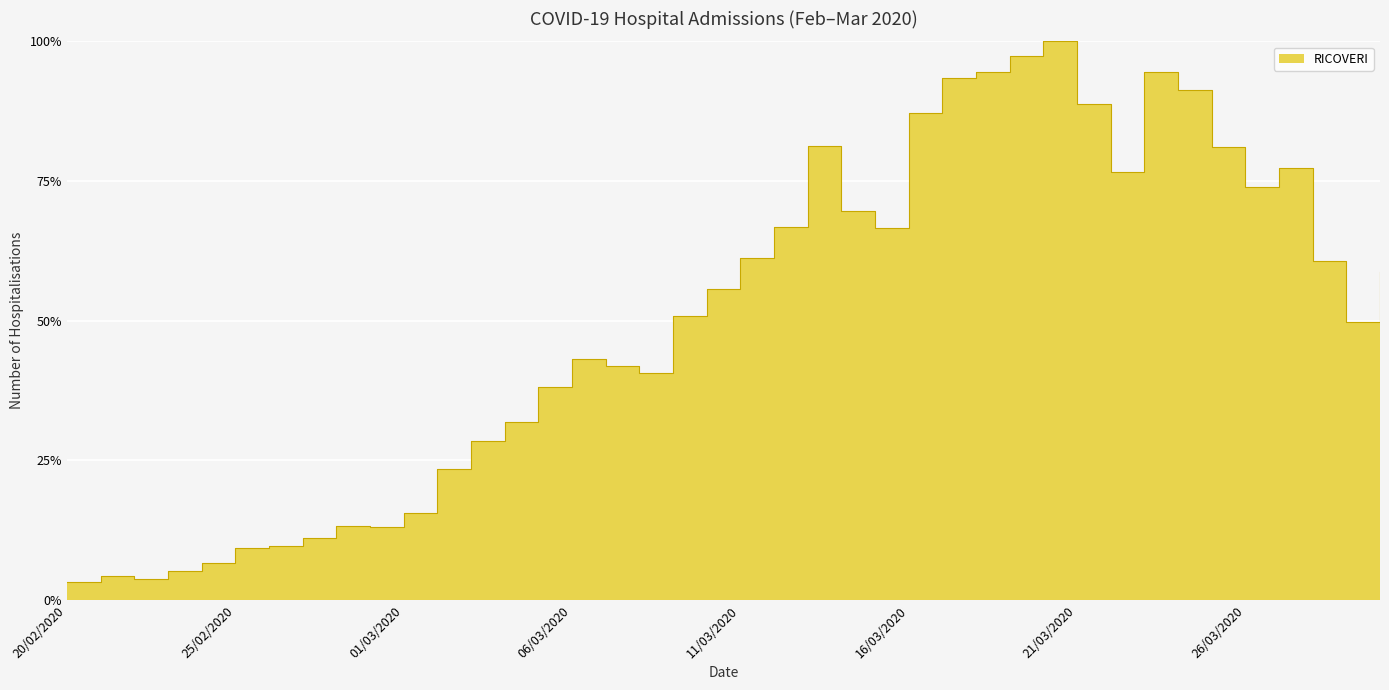

What is the sum of all values?

2019.9